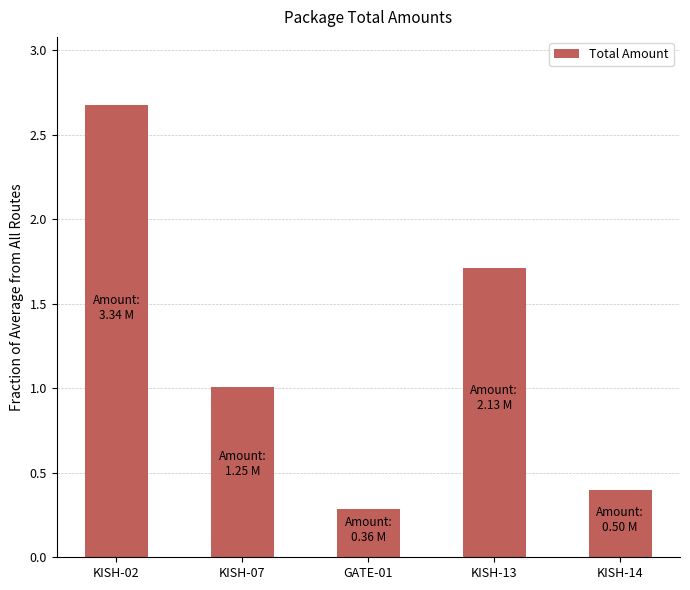

Approximately how many times larger is the value at KISH-13 compared to KISH-02?

0.6